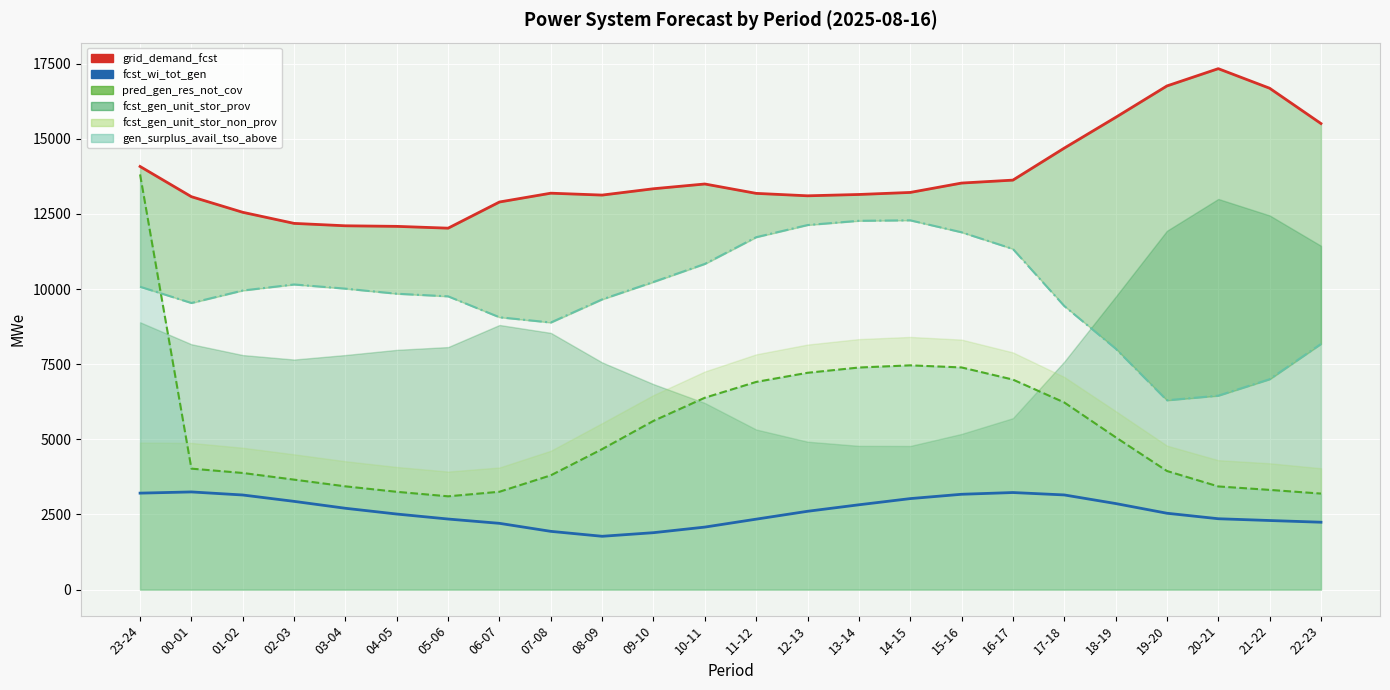

List the labels in order of grid_demand_fcst value, largest first.

20-21, 19-20, 21-22, 18-19, 22-23, 17-18, 23-24, 16-17, 15-16, 10-11, 09-10, 14-15, 07-08, 11-12, 13-14, 08-09, 12-13, 00-01, 06-07, 01-02, 02-03, 03-04, 04-05, 05-06